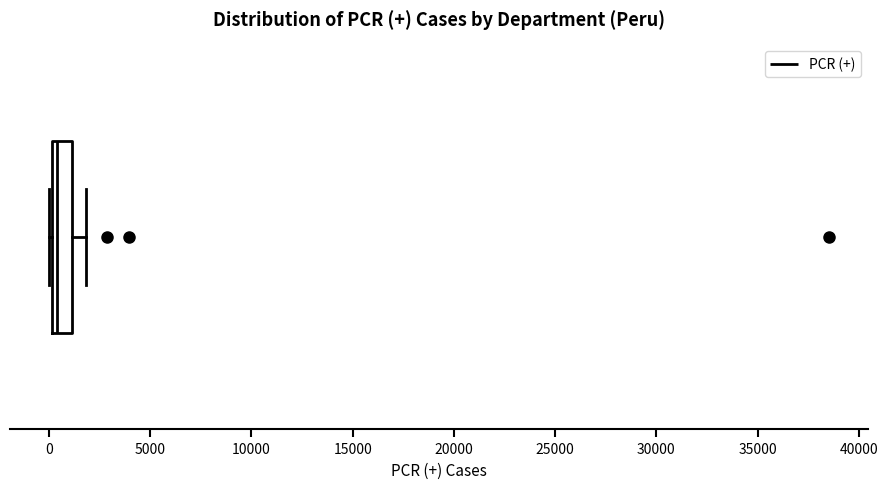

Read this box plot against the x-axis: the position of the median line, the range covered by the box, and the ends of both whiskers. The values are not printed on the chart, so give them approximately, as read against the axis.

median 500, box 0 to 1000, whiskers 0 (just left of the box's left edge) to 2000